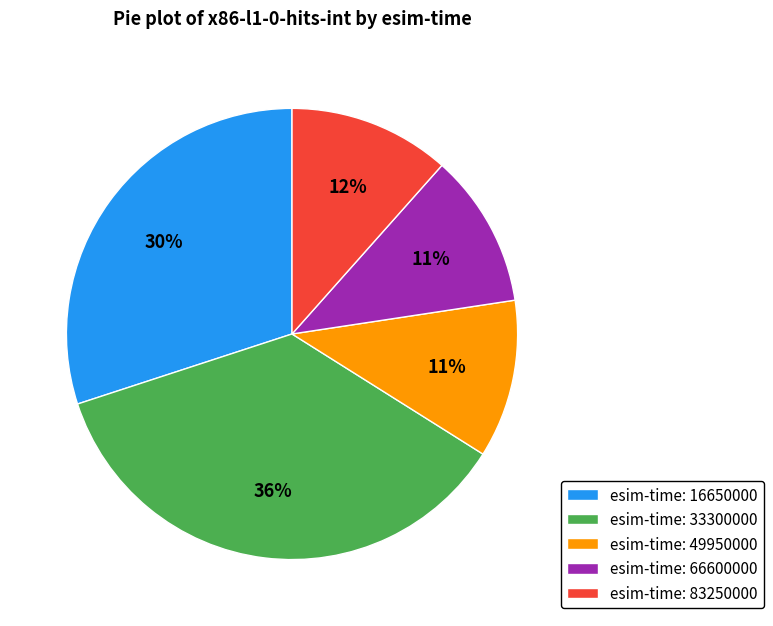

How many segments does this pie chart have?

5